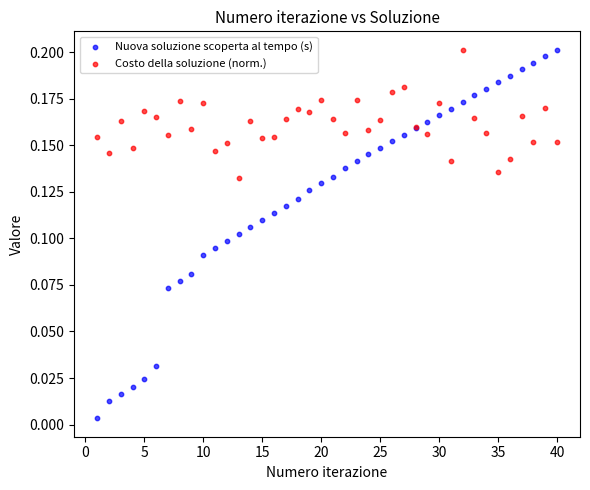

Which series has the widest spread of Y values?

Nuova soluzione scoperta al tempo (s)